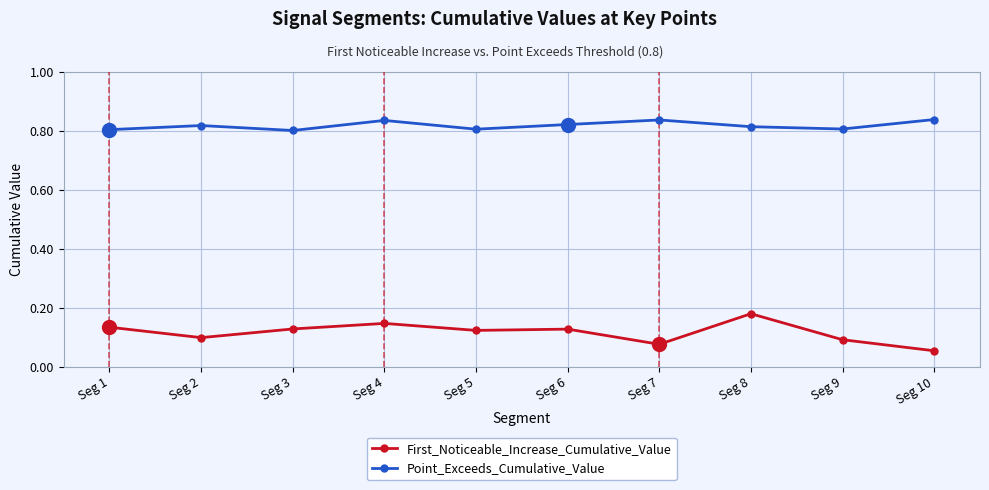

Which series has the largest total across all categories?

Point_Exceeds_Cumulative_Value